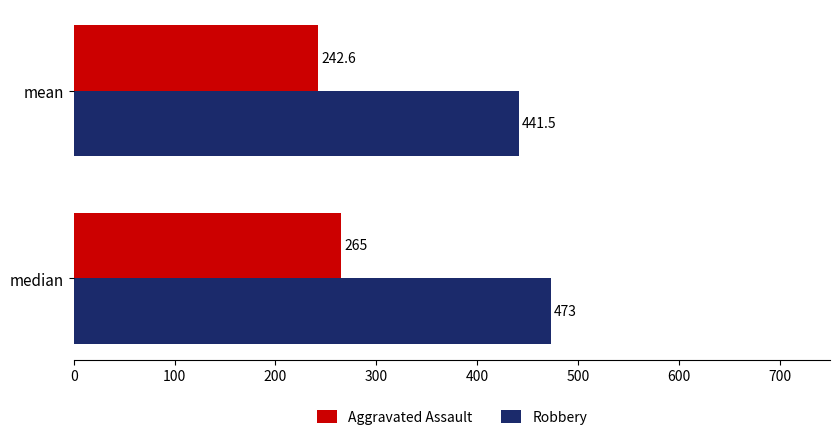

What is the lowest value of the Robbery series?

441.5